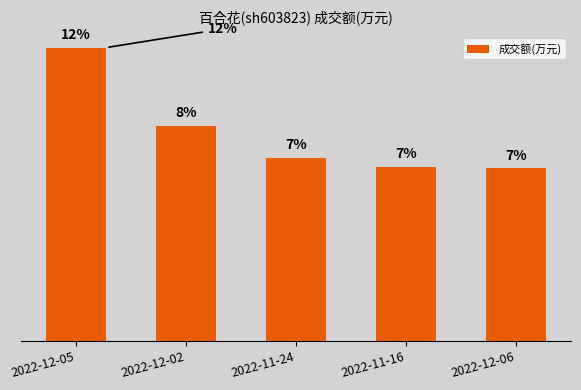

Reading left to right, transcribe all the data shown in this chart.

14713	10794	9183	8749	8660